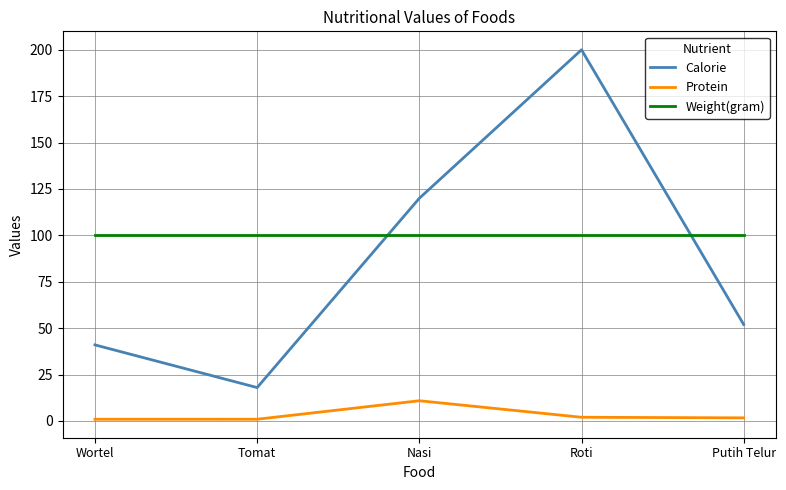

Which category has the highest value across all series?

Roti